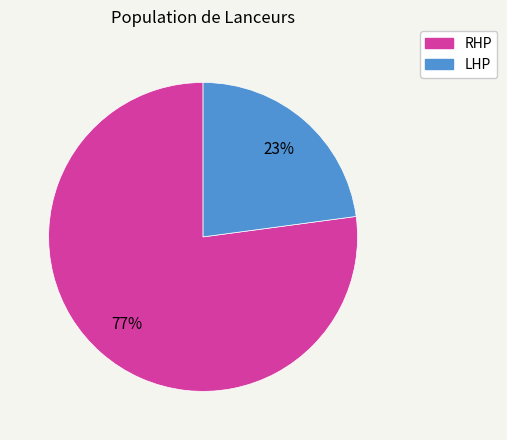

What is the largest slice in the pie chart?

RHP